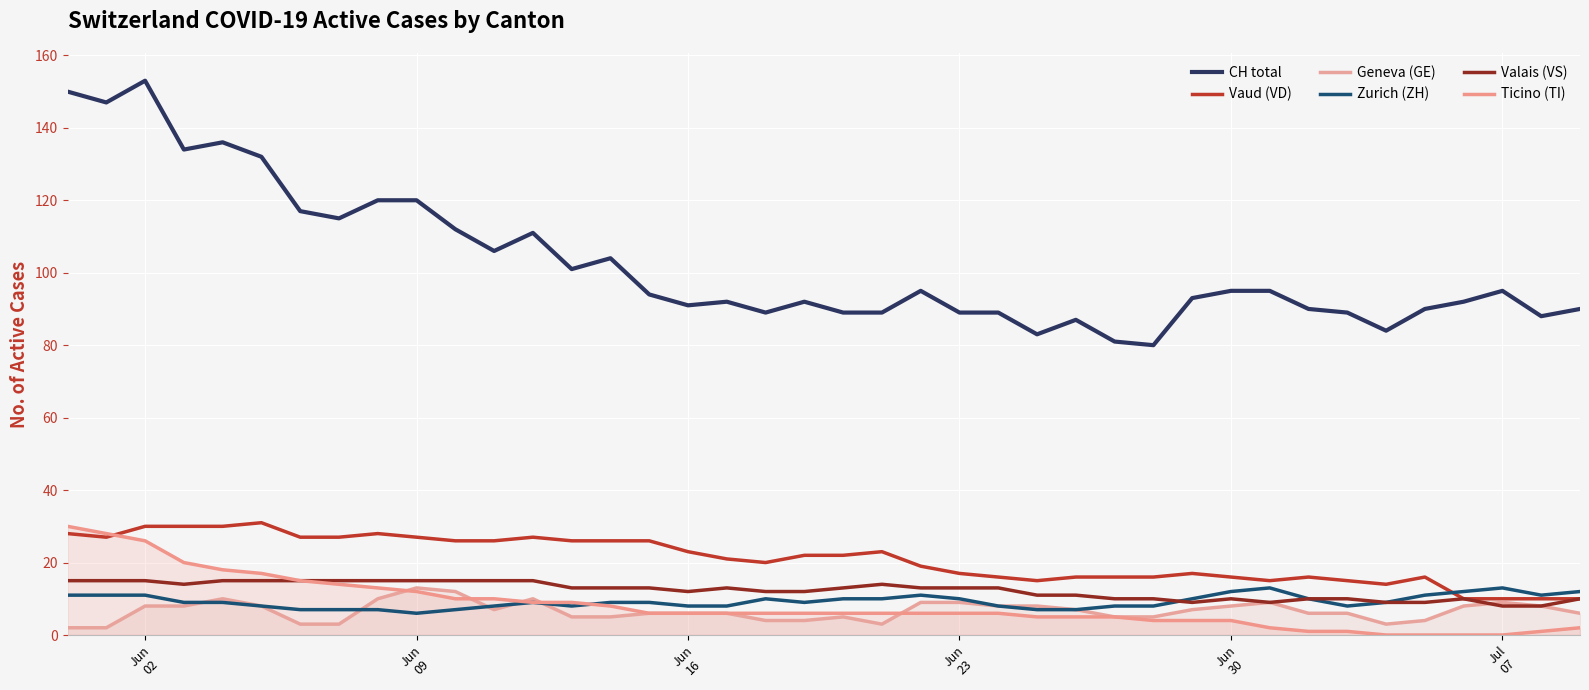

At how many categories does at least one series exceed 122?

6